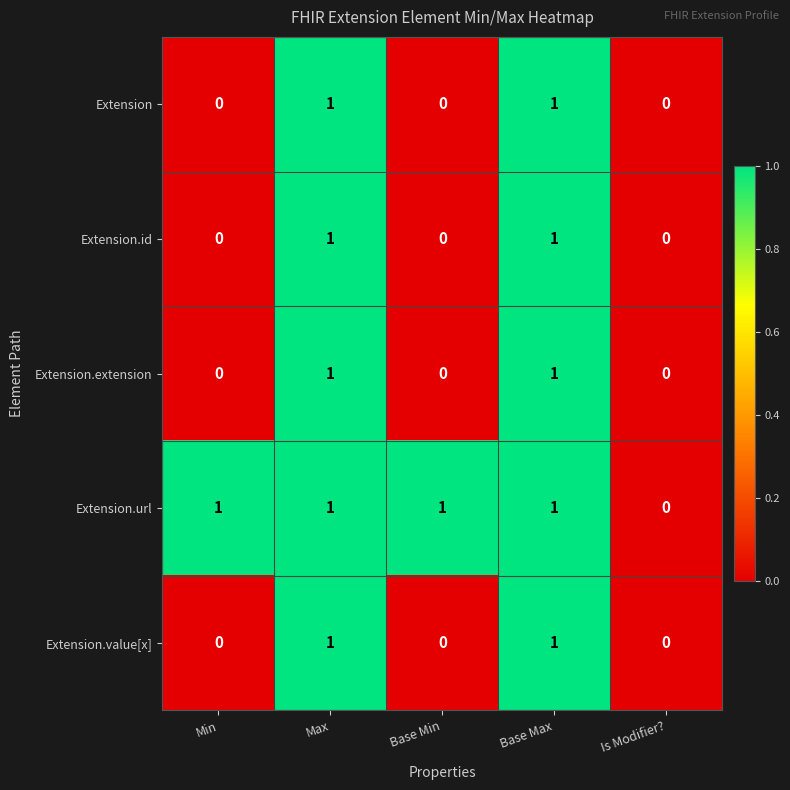

Count the Extension.id values in the range 0 to 1.

5